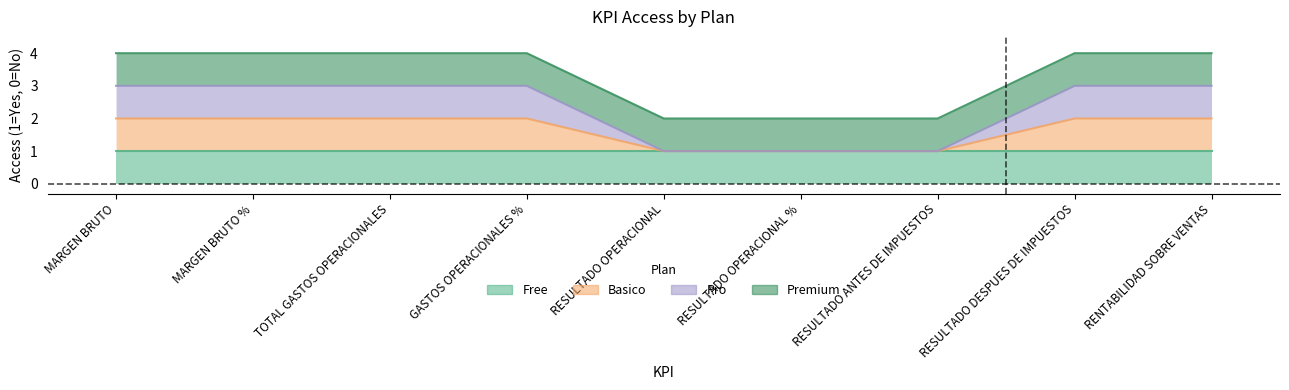

What position from the left is MARGEN BRUTO %?

2